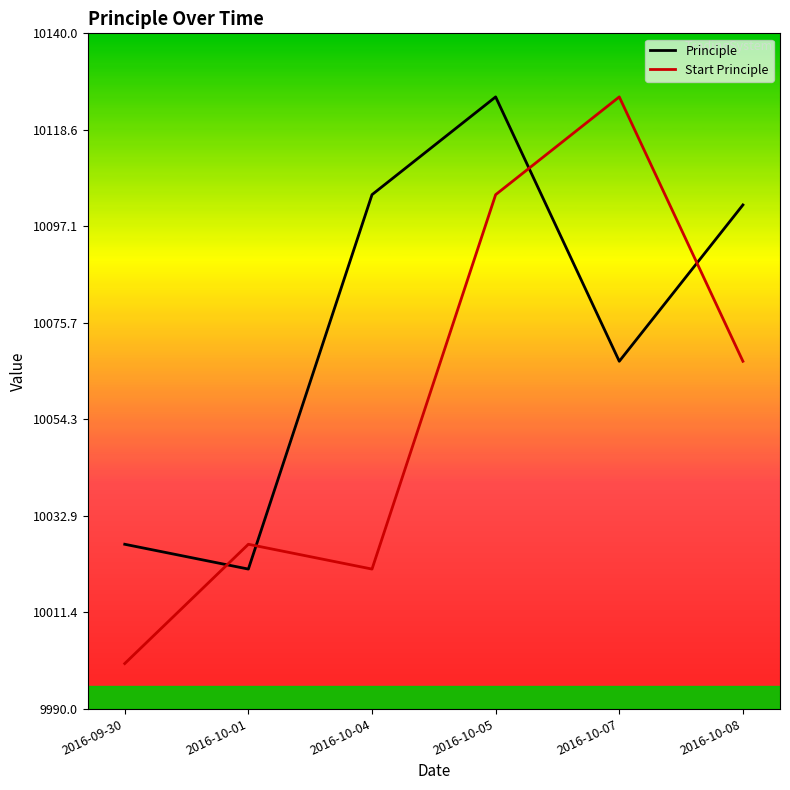

Count the number of data series in this chart.

2